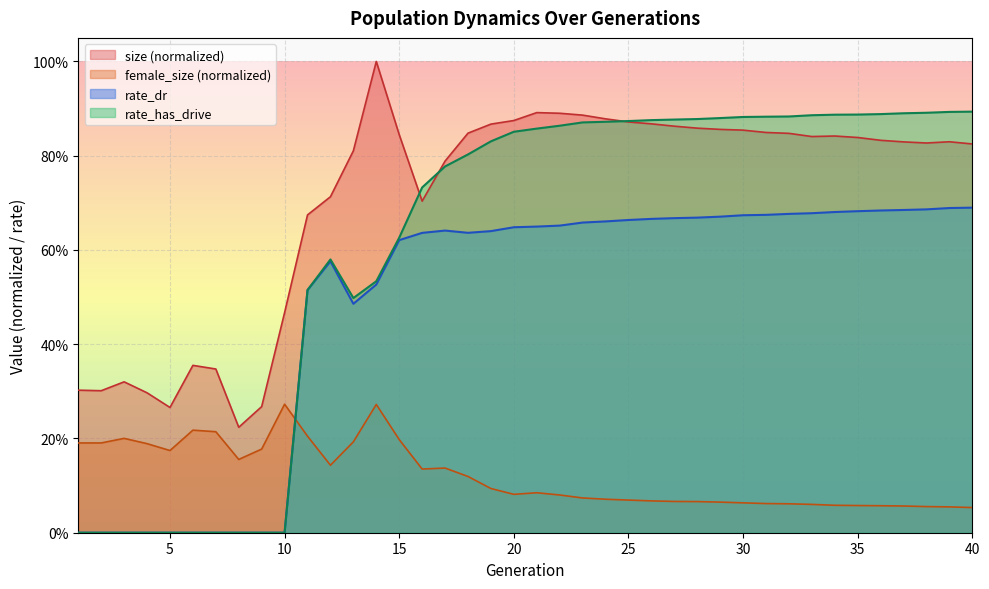

True or false: size and female_size intersect in this chart.

False